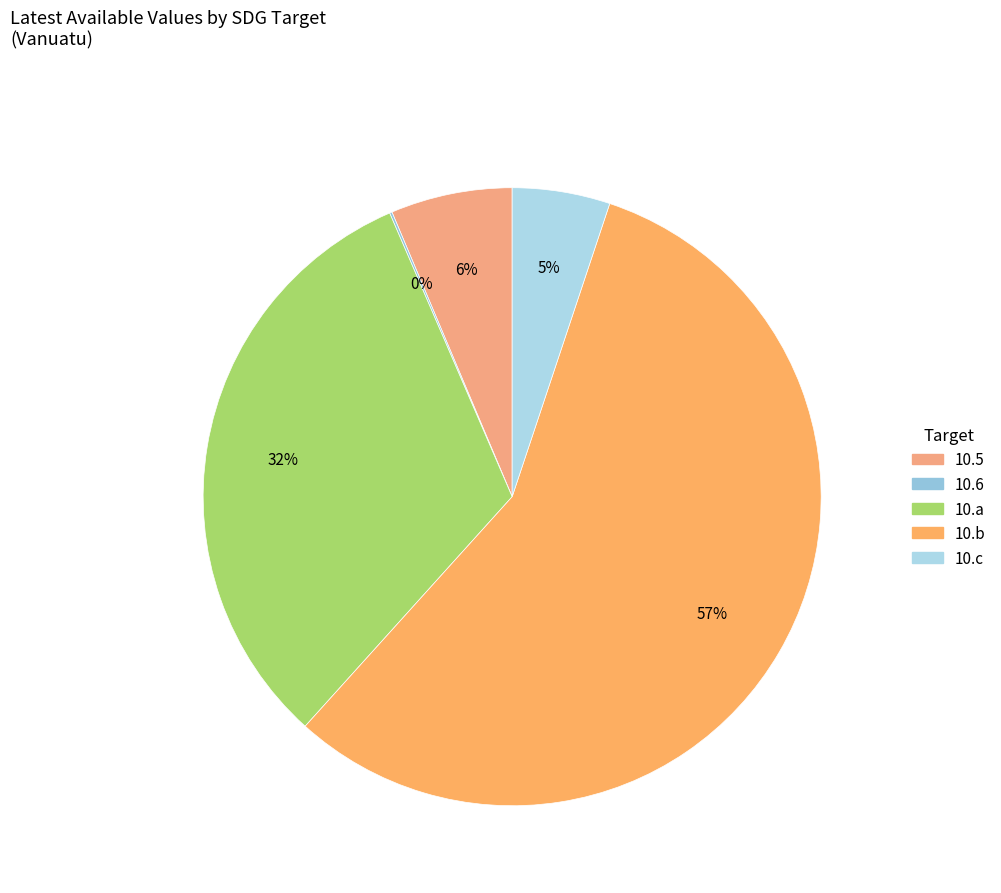

To the nearest percent, what is the difference between the largest and smallest slice percentages?

56%